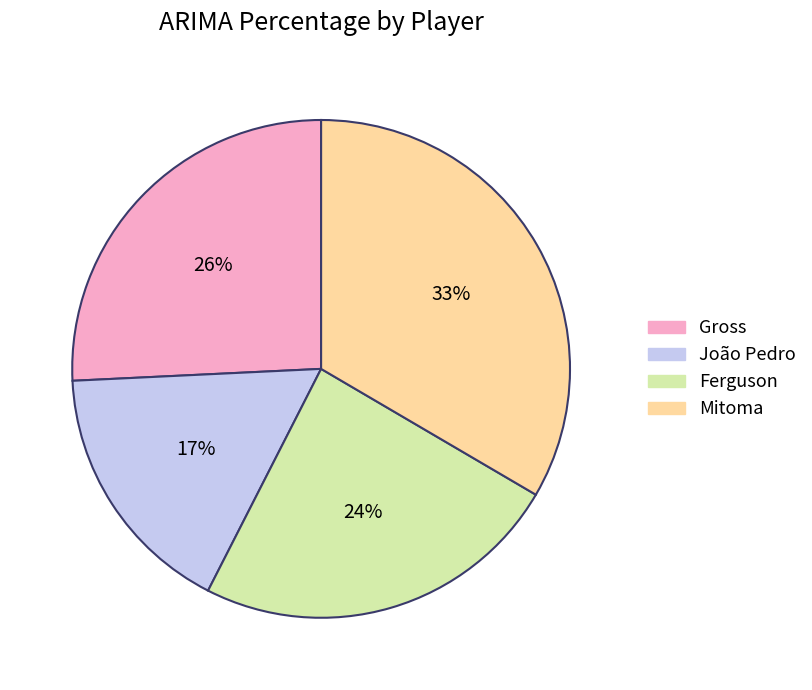

To the nearest percent, what portion does Mitoma represent?

33%